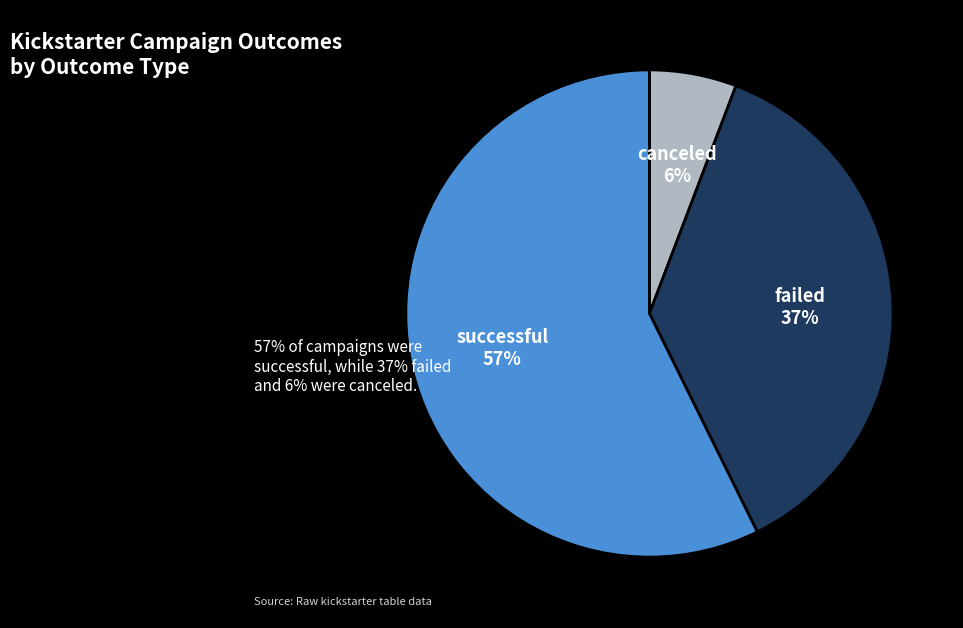

Count the number of slices in the pie.

3